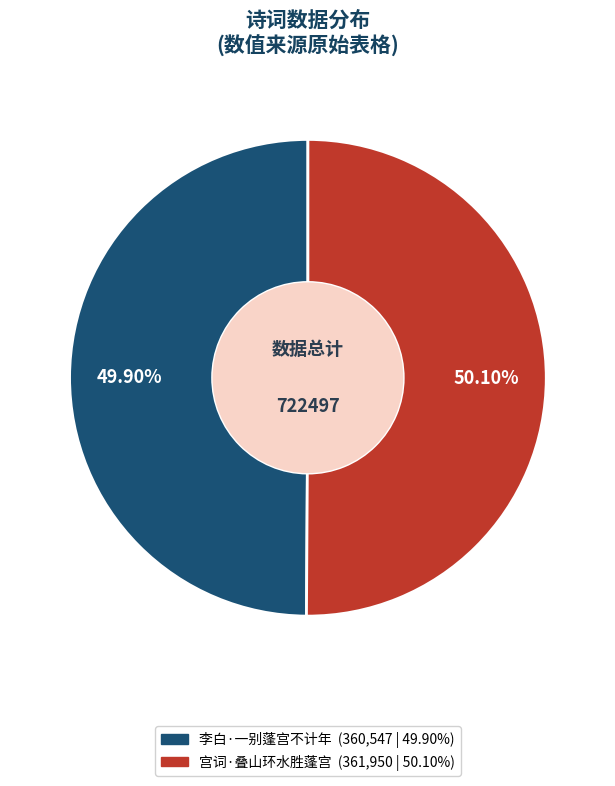

Is it true that 李白·一别蓬宫不计年 is 50% of the pie?

True